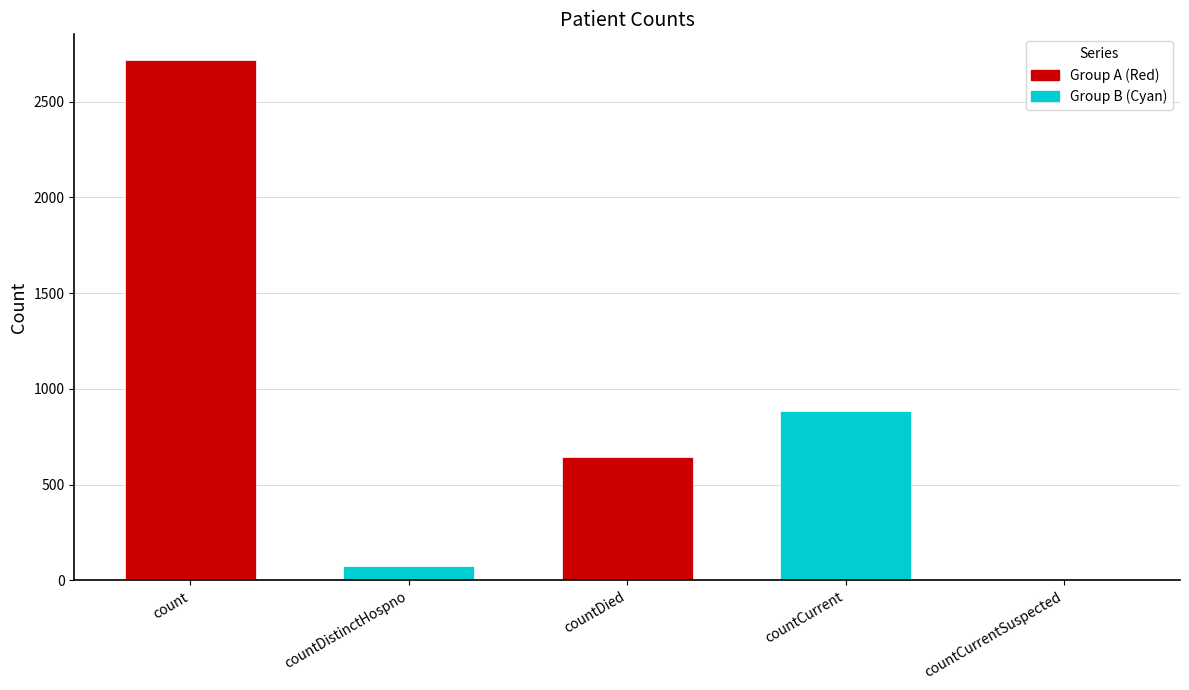

Reading left to right, transcribe all the data shown in this chart.

count=2715	countDistinctHospno=73	countDied=646	countCurrent=884	countCurrentSuspected=0